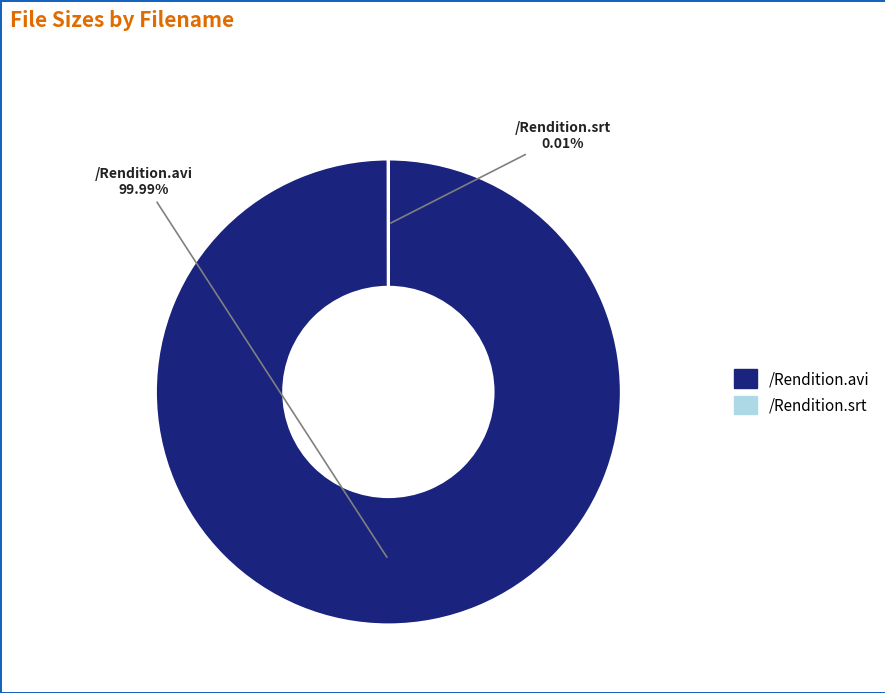

Which slice is the largest?

/Rendition.avi